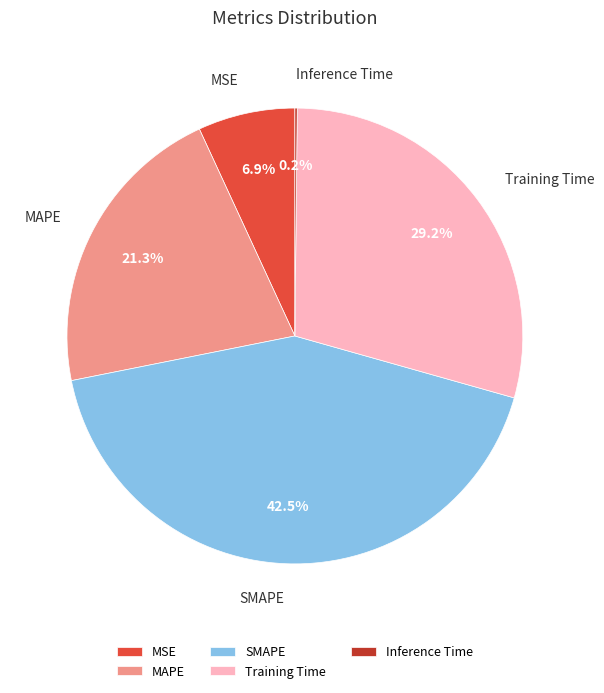

What is the largest slice in the pie chart?

SMAPE